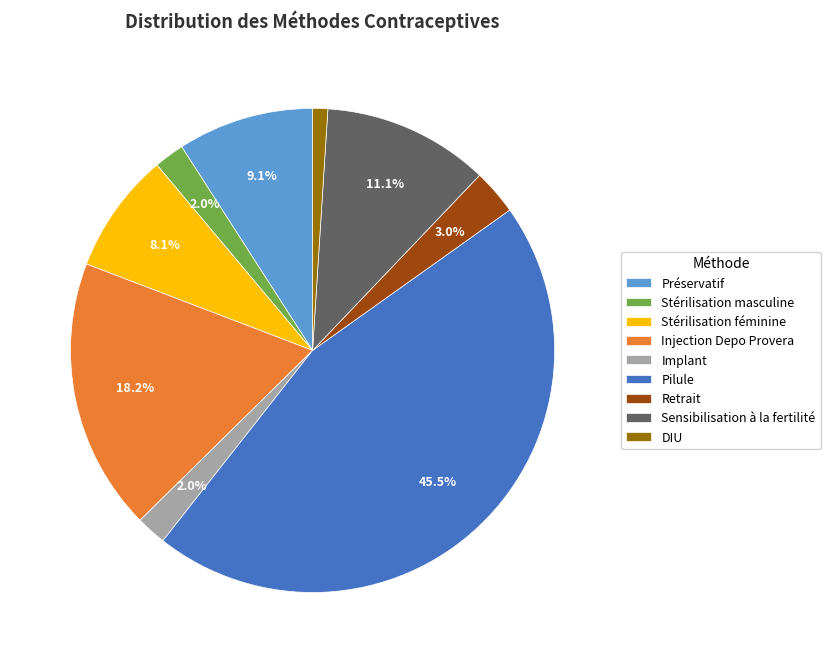

To the nearest percent, what is the average slice percentage?

11%